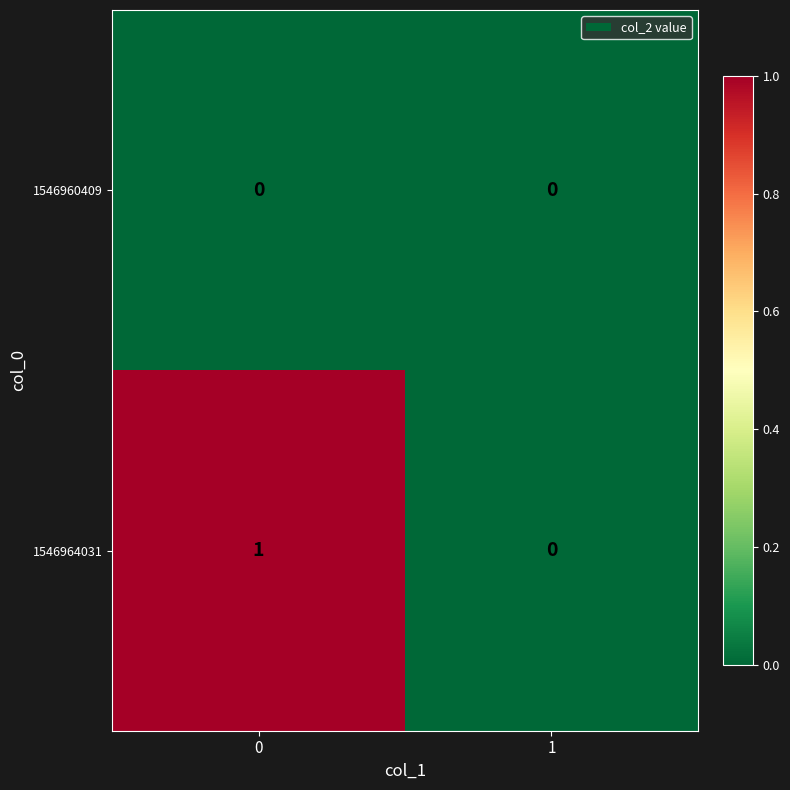

Which series has the widest spread of values?

1546964031